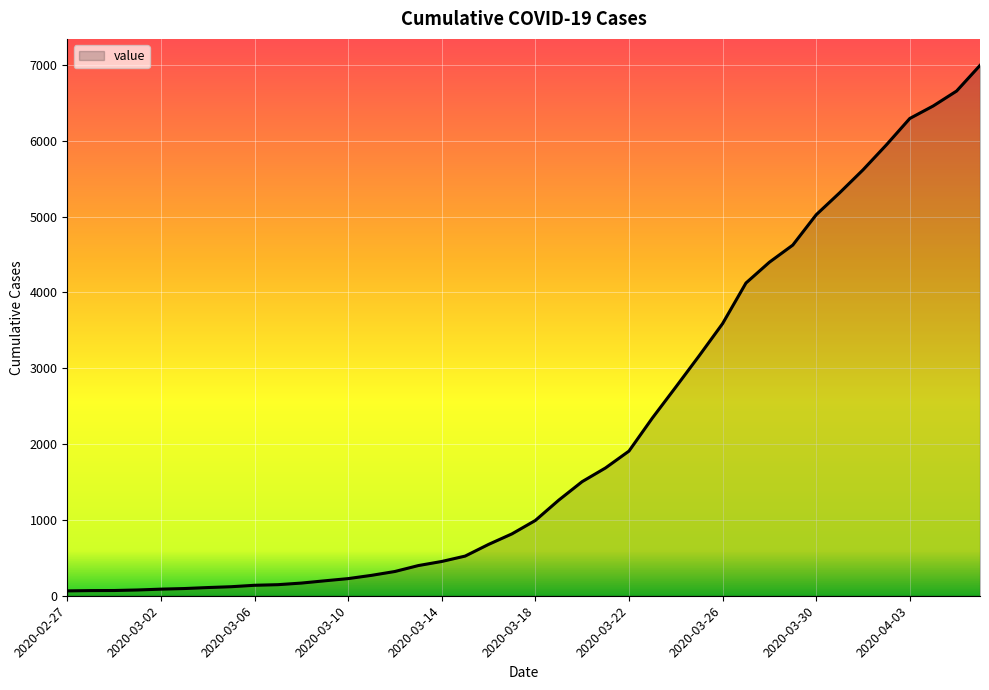

What is the difference between the maximum and minimum values?

6931